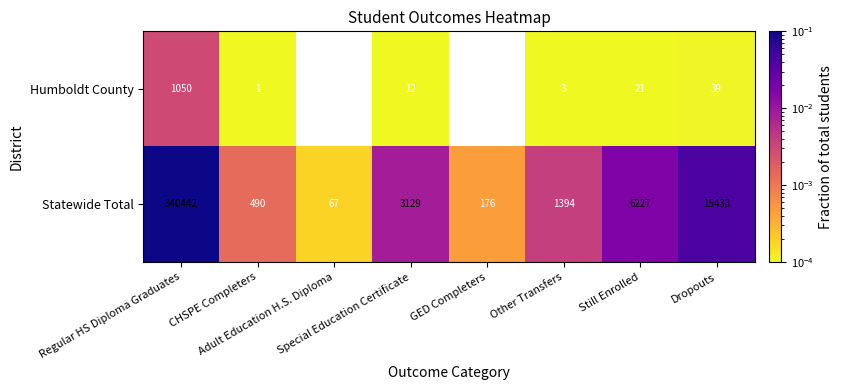

Which category has the highest value across all series?

Regular HS Diploma Graduates